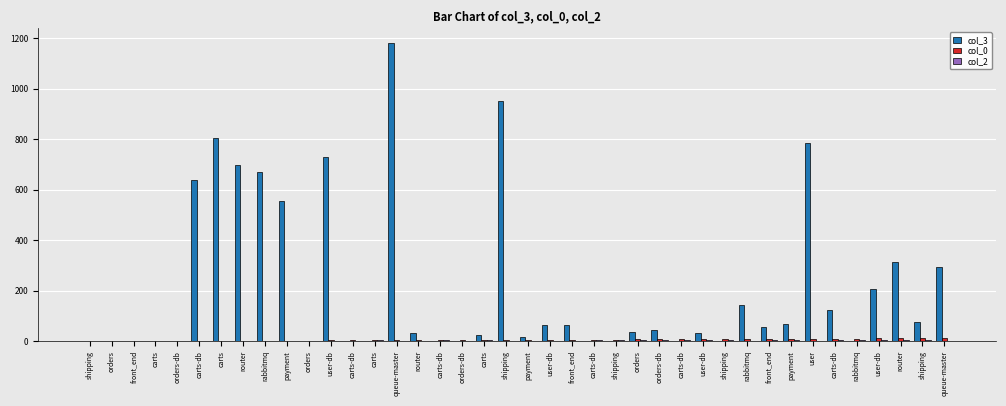

Where is col_0 nearest to the value 6?

payment